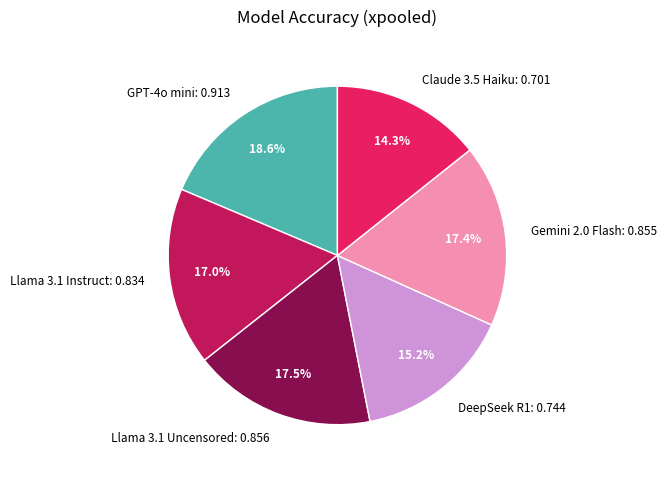

True or false: GPT-4o mini accounts for 25% of the total.

False